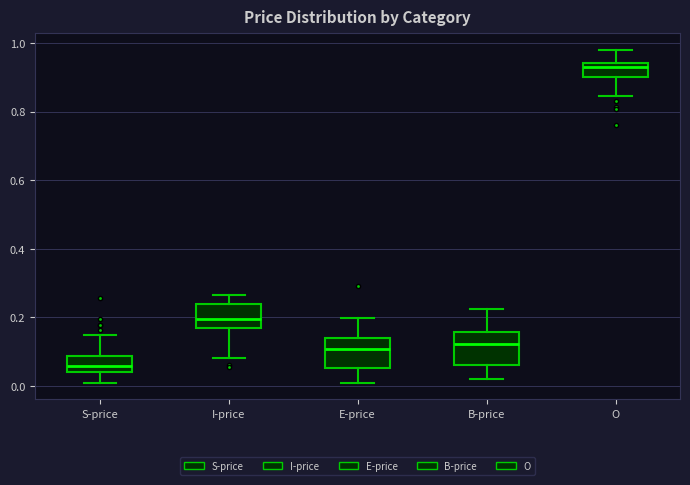

Reading left to right, read every box against the y-axis: the position of its median line, the range the box covers, and the ends of its whiskers. The values are not printed on the chart, so give them approximately, as read against the axis.

S-price: median 0.06, box 0.04 to 0.08, whiskers 0.00 to 0.14
I-price: median 0.20, box 0.16 to 0.24, whiskers 0.08 to 0.26
E-price: median 0.10, box 0.06 to 0.14, whiskers 0.00 to 0.20
B-price: median 0.12, box 0.06 to 0.16, whiskers 0.02 to 0.22
O: median 0.92, box 0.90 to 0.94, whiskers 0.84 to 0.98